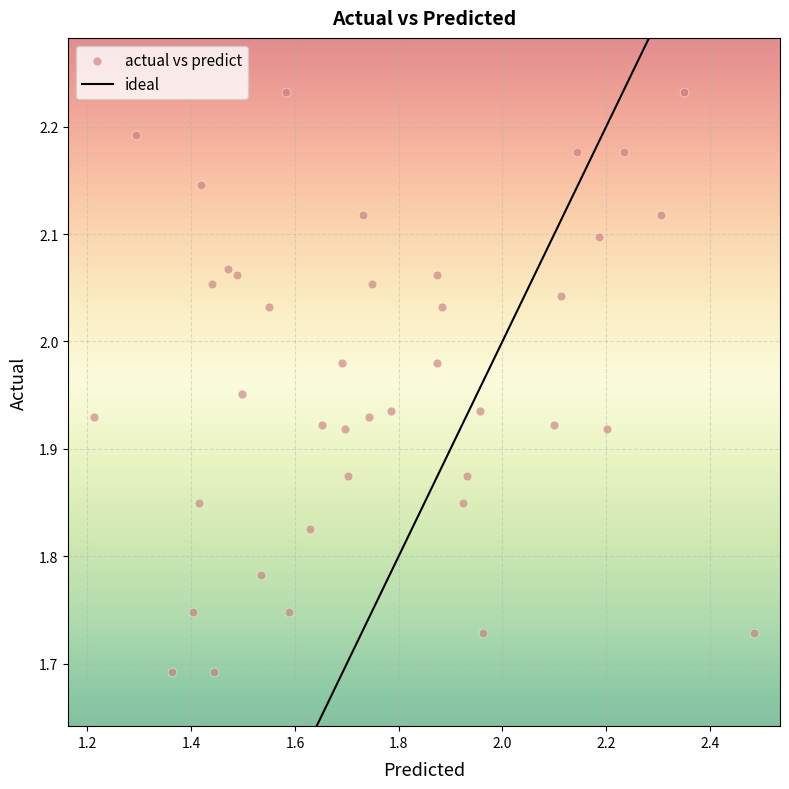

What is the range of X values (max minus min)?

1.3